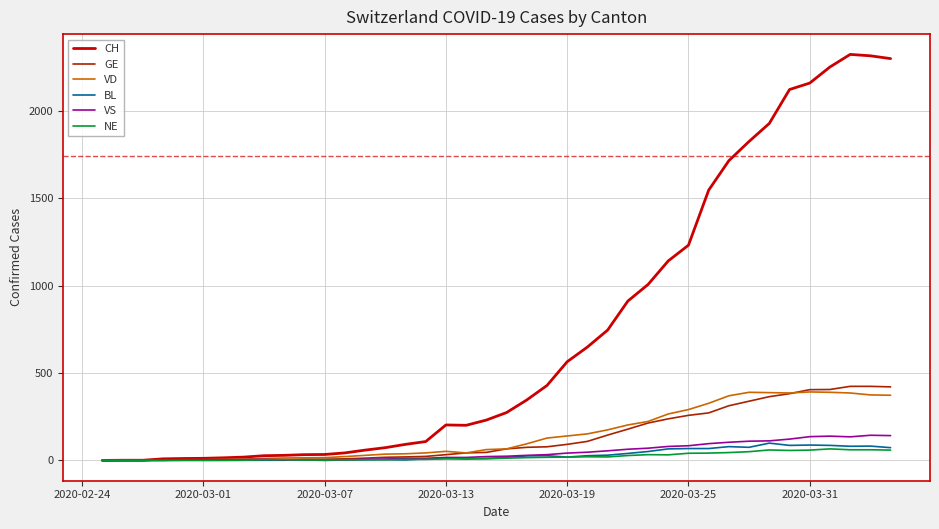

What is the maximum value shown in the chart?

2324